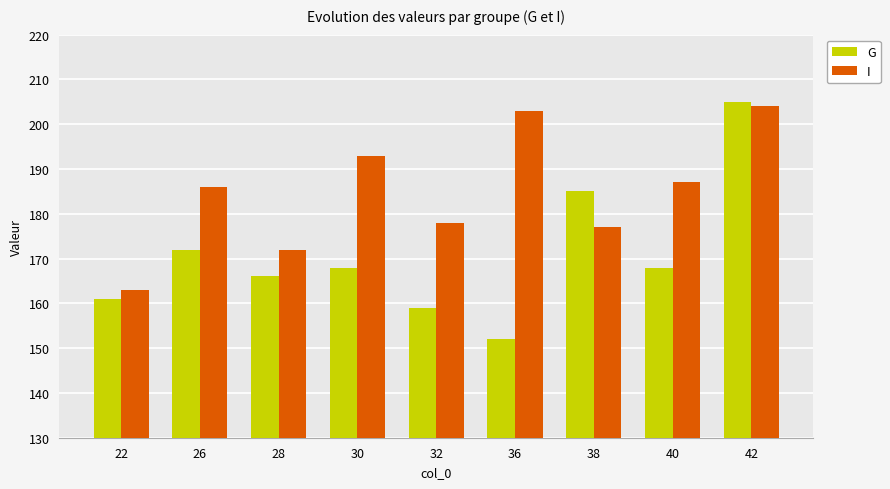

True or false: I has a value of 163 at 22.

True